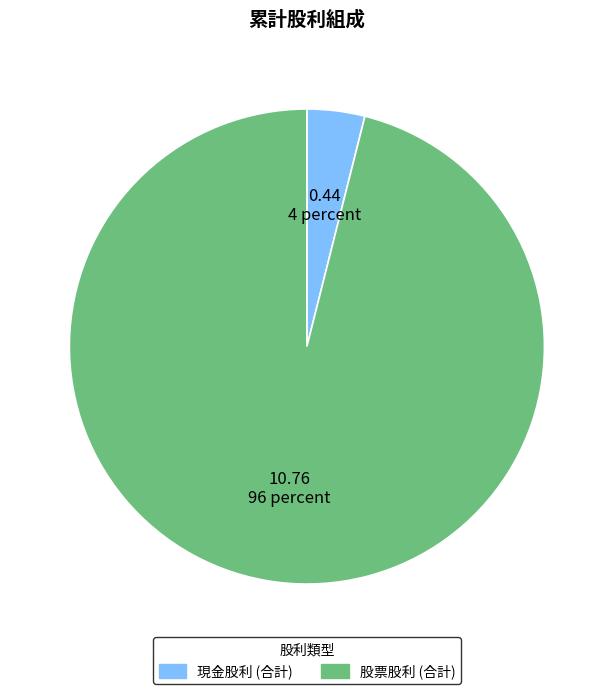

Rank the categories by value from highest to lowest.

股票股利 (合計), 現金股利 (合計)